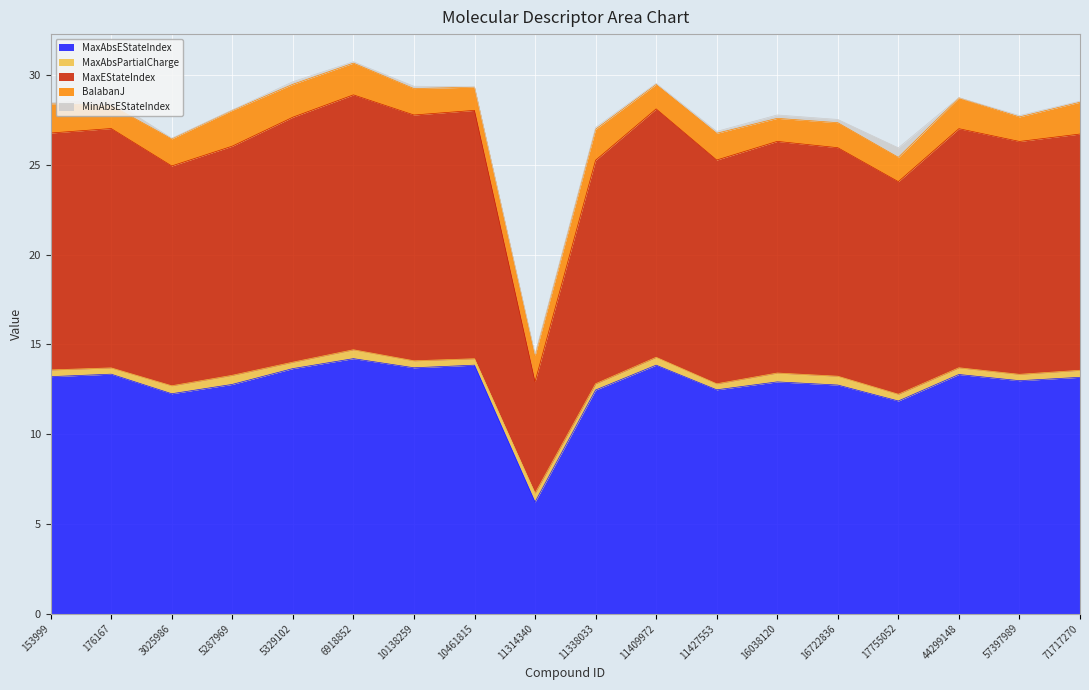

What is the difference between the second highest and minimum values in the MaxEStateIndex series?

7.6